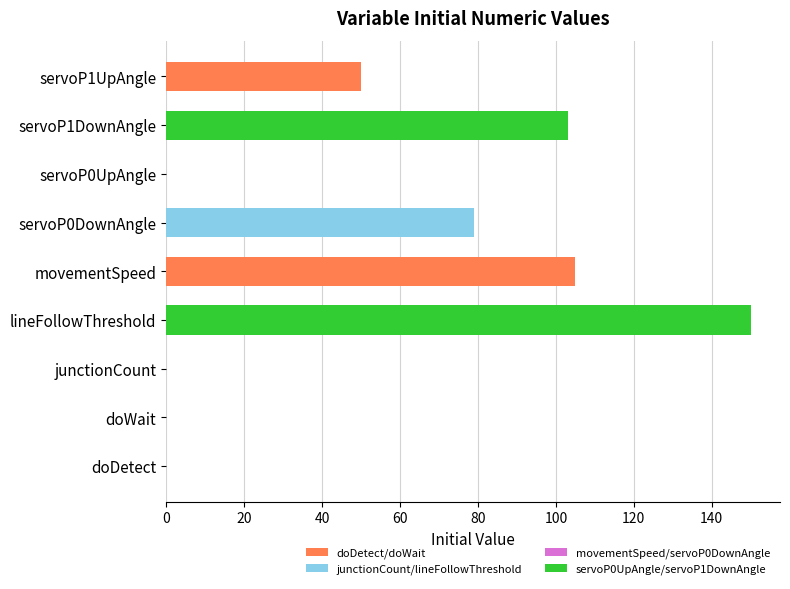

The value of doDetect/doWait at servoP1UpAngle is 33. True or false?

False